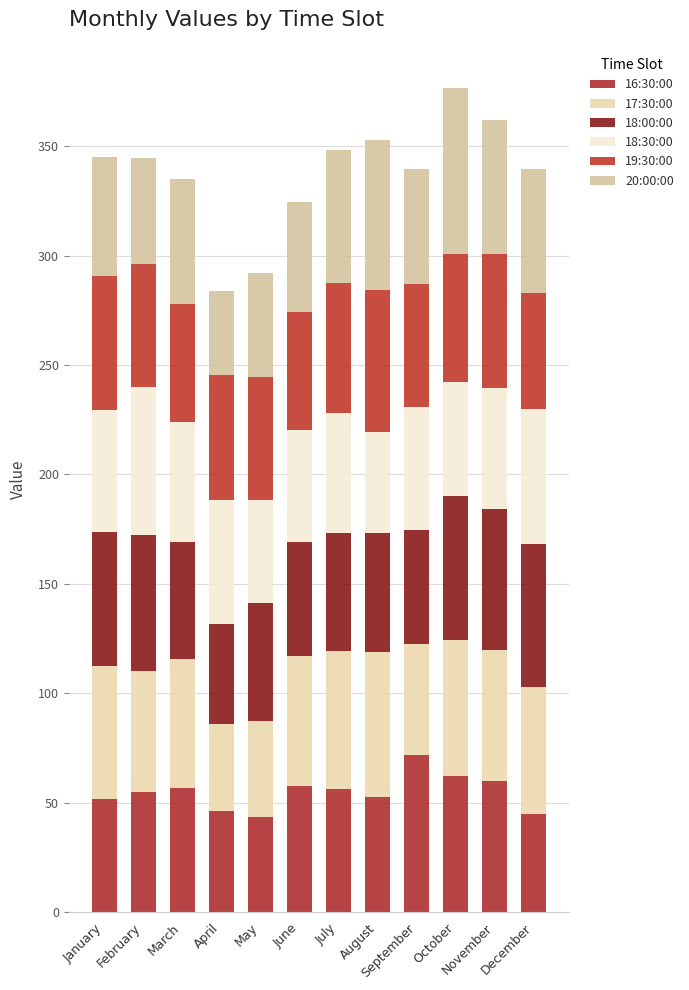

Count the number of categories in the chart.

12